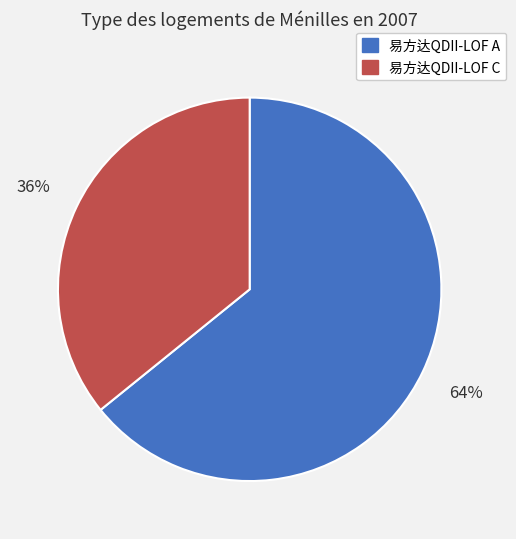

To the nearest percent, what is the difference between the largest and smallest slice percentages?

28%